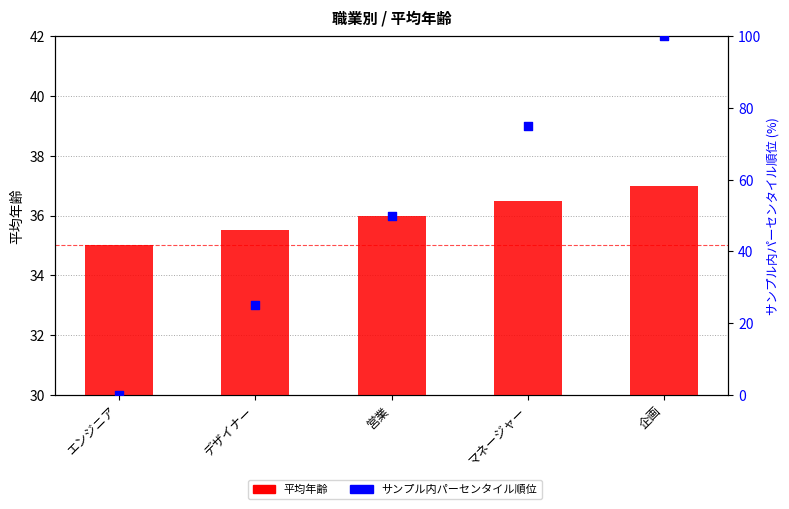

Which series reaches the maximum Y coordinate?

サンプル内パーセンタイル順位